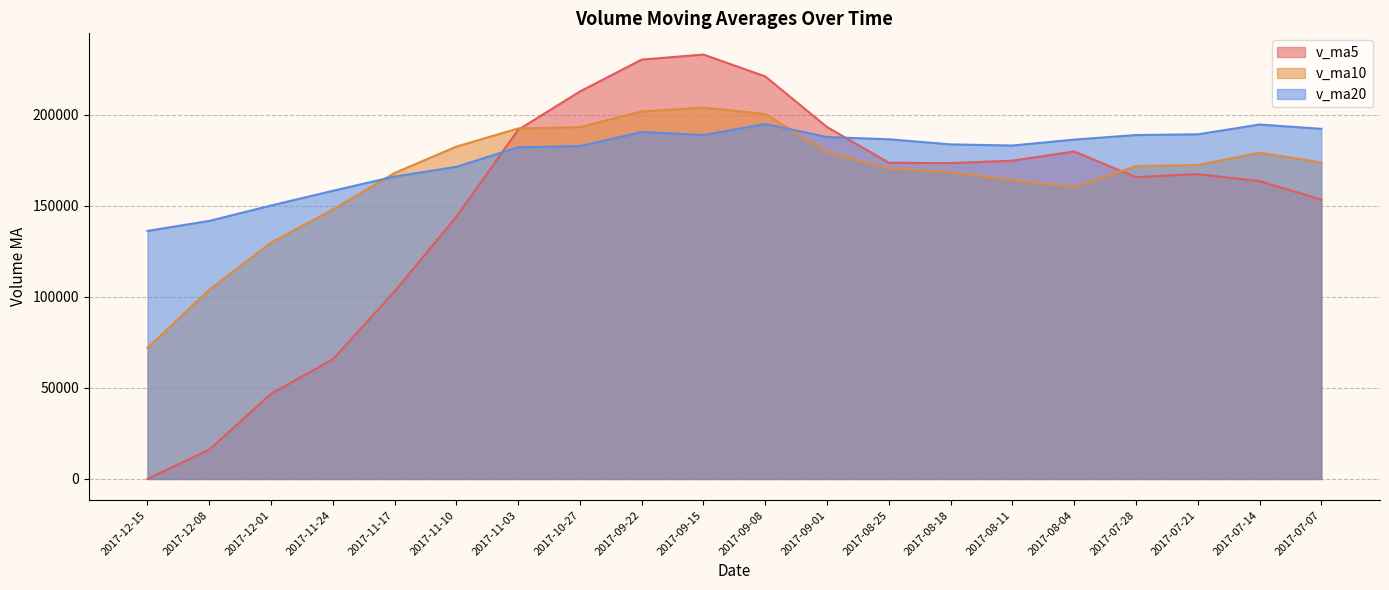

True or false: v_ma5 and v_ma10 intersect in this chart.

True